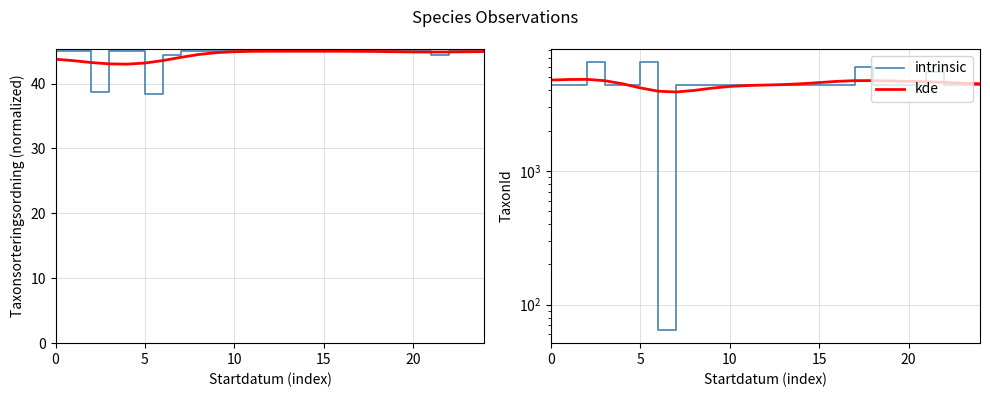

What is the greatest value displayed?

6453.0